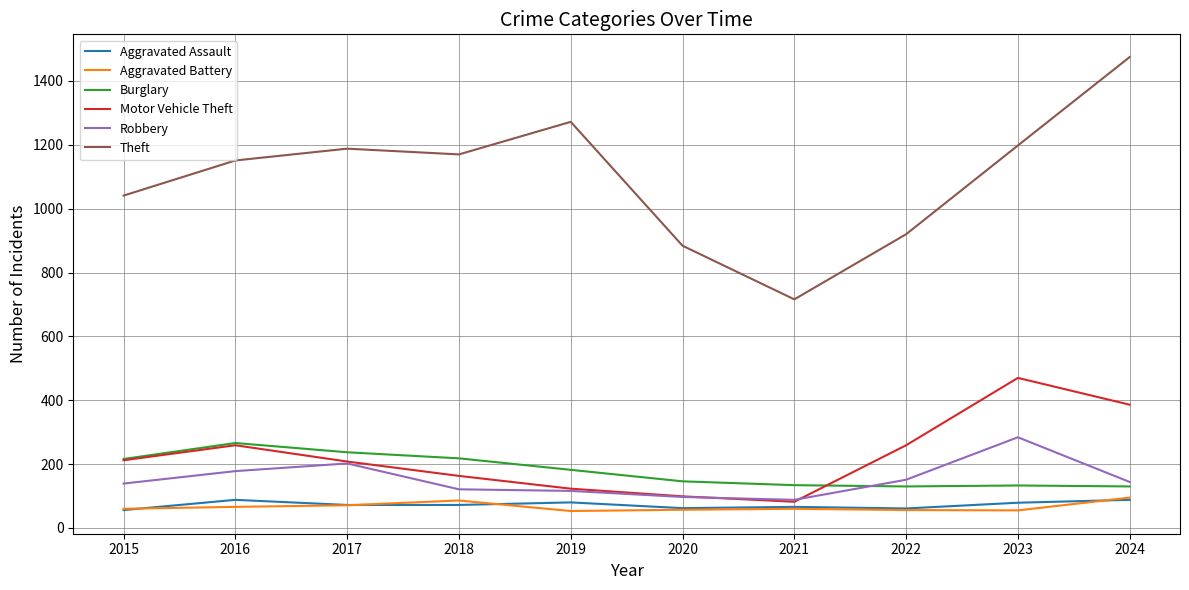

What are all the series names shown in the legend?

Aggravated Assault, Aggravated Battery, Burglary, Motor Vehicle Theft, Robbery, Theft